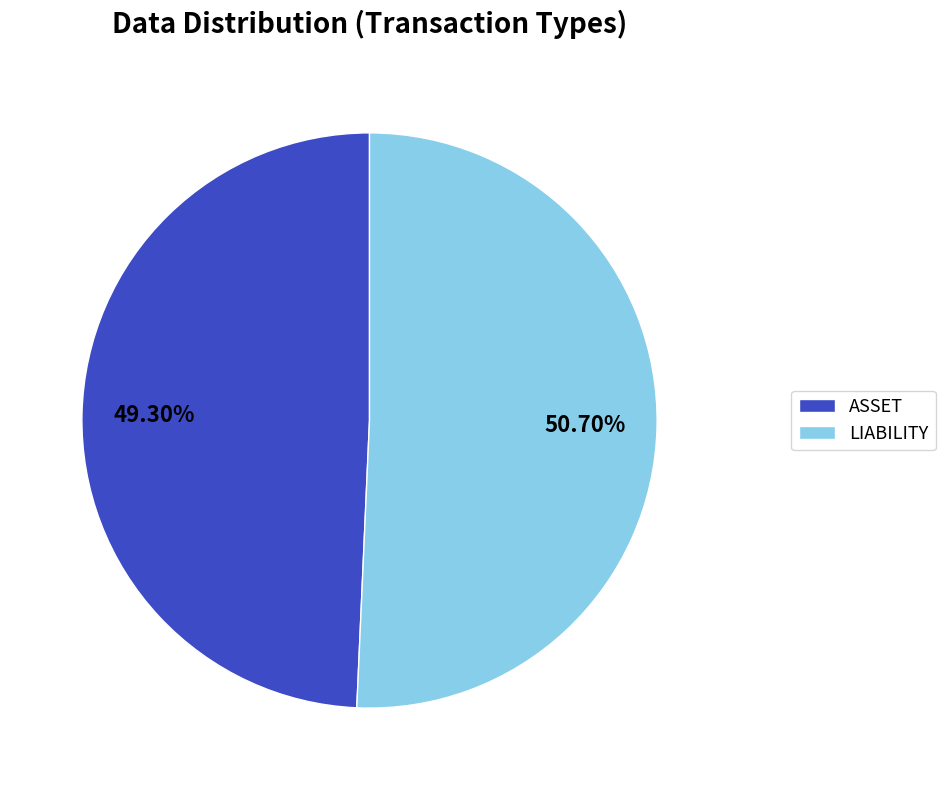

What is the ratio of the value at LIABILITY to the value at ASSET?

1.0